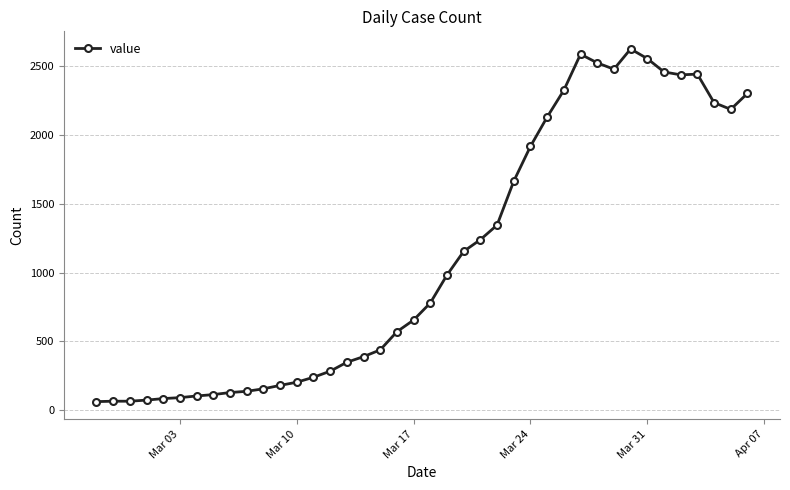

True or false: the data has more than 1 interior local peaks.

True